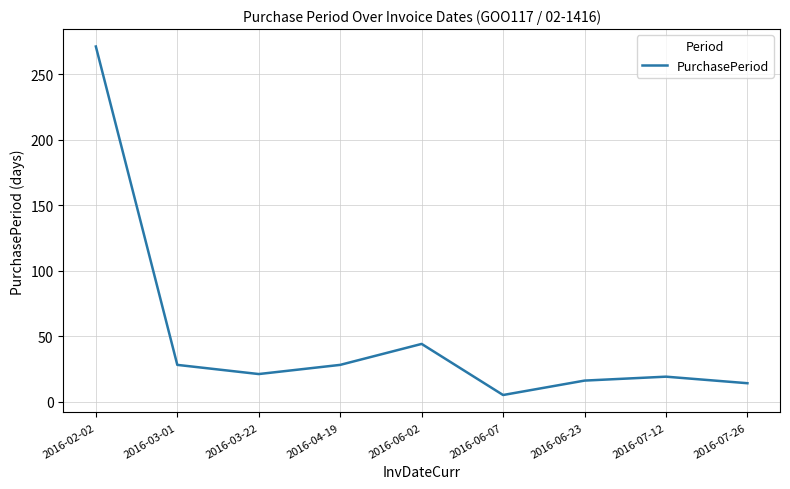

Is it true that the value at 2016-06-07 is 5?

True